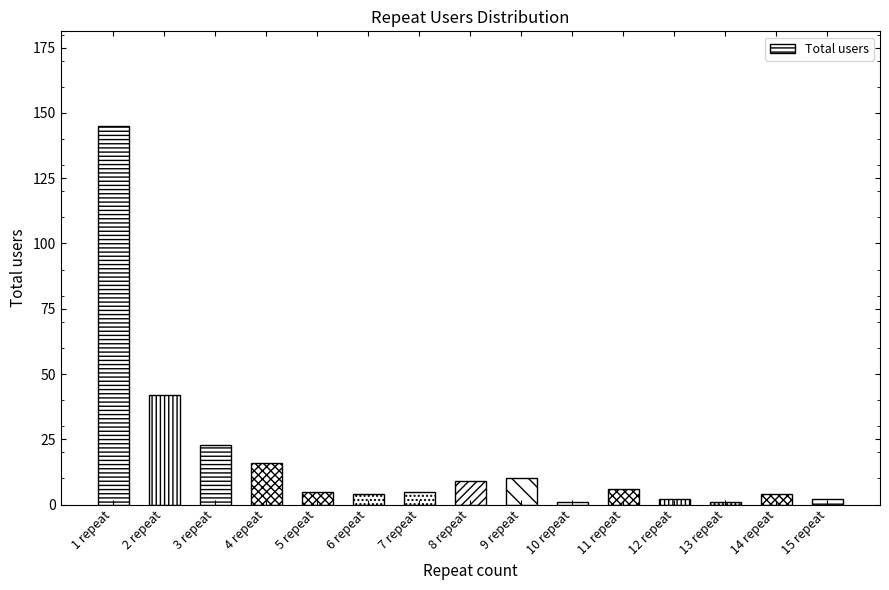

Reading left to right, list all the values displayed in this chart.

1 repeat=145	2 repeat=42	3 repeat=23	4 repeat=16	5 repeat=5	6 repeat=4	7 repeat=5	8 repeat=9	9 repeat=10	10 repeat=1	11 repeat=6	12 repeat=2	13 repeat=1	14 repeat=4	15 repeat=2